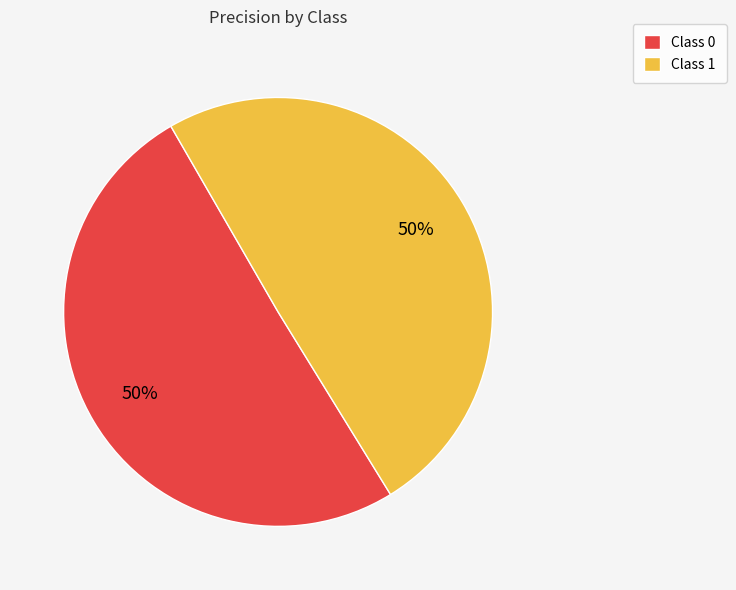

Is the sum of Class 0 and Class 1 greater than half?

Yes